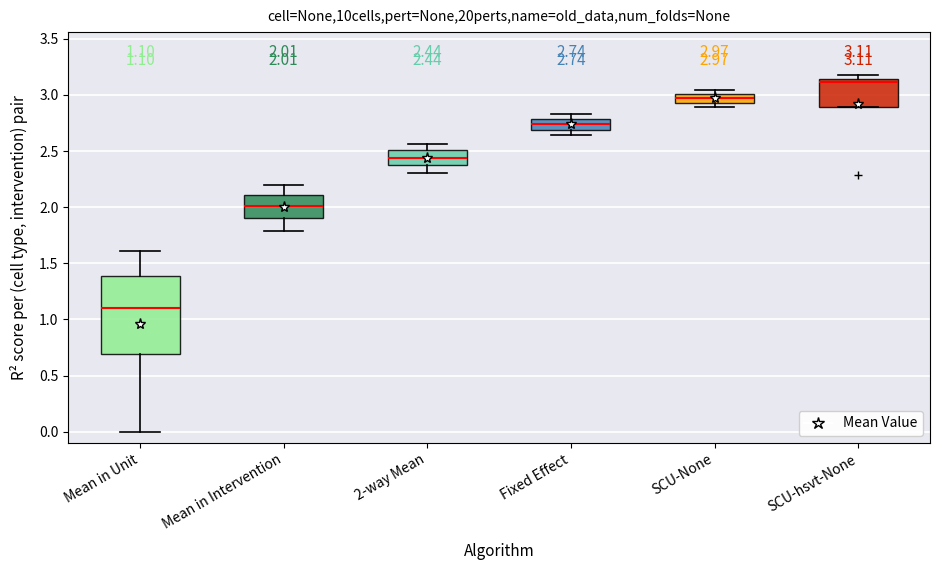

Which box is the tallest, from its lower edge to its upper edge?

Mean in Unit